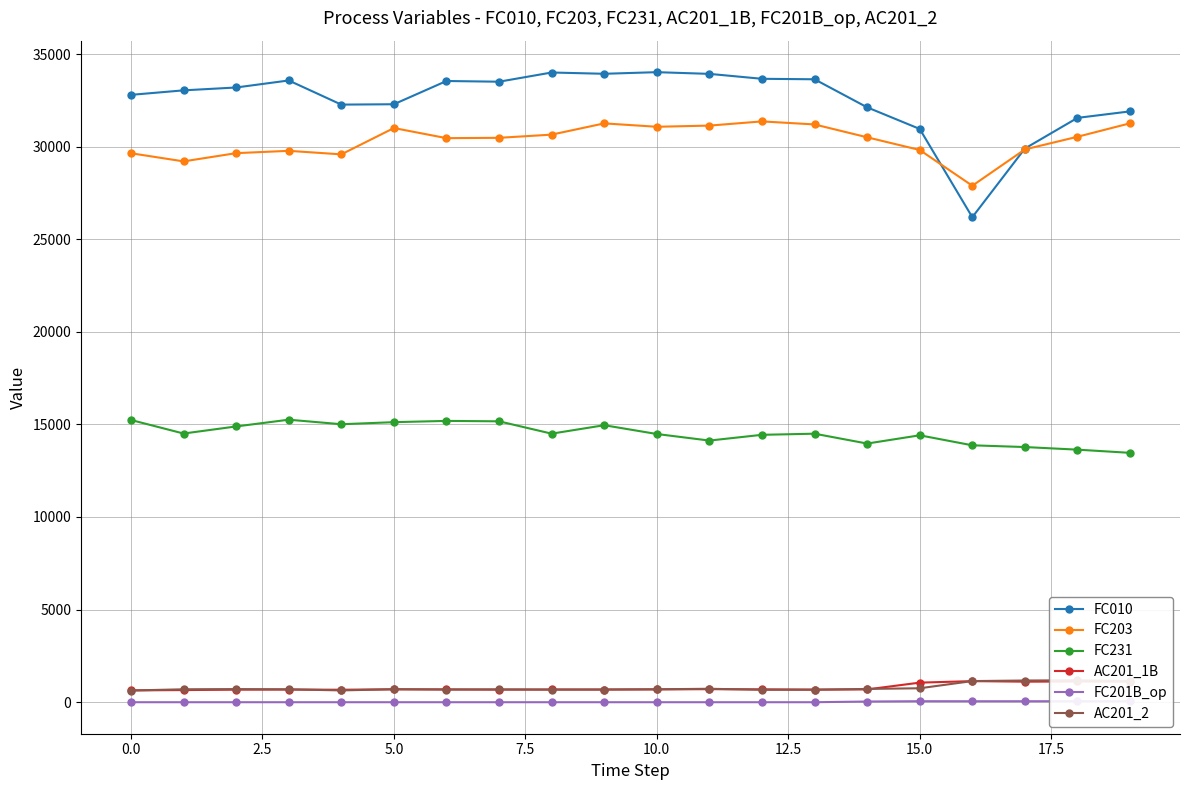

Does the chart have visible grid lines?

Yes